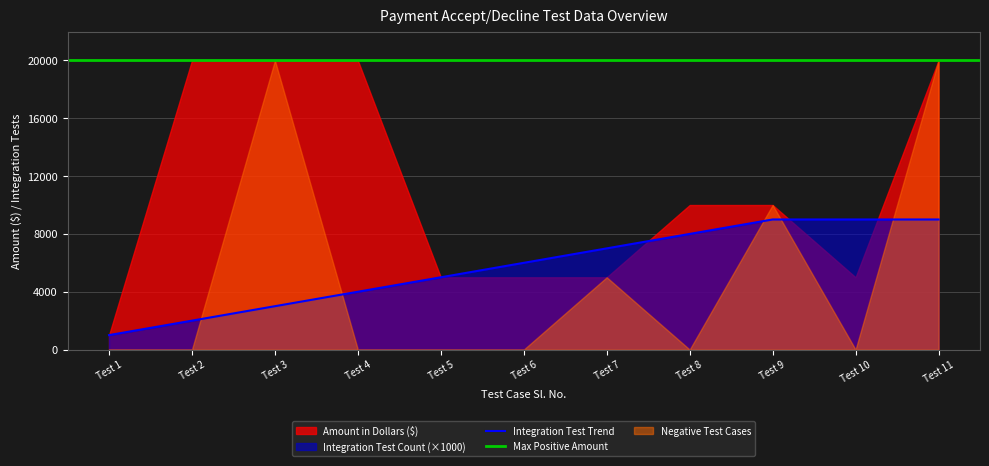

What is the maximum value for Integration Test Trend?

9000